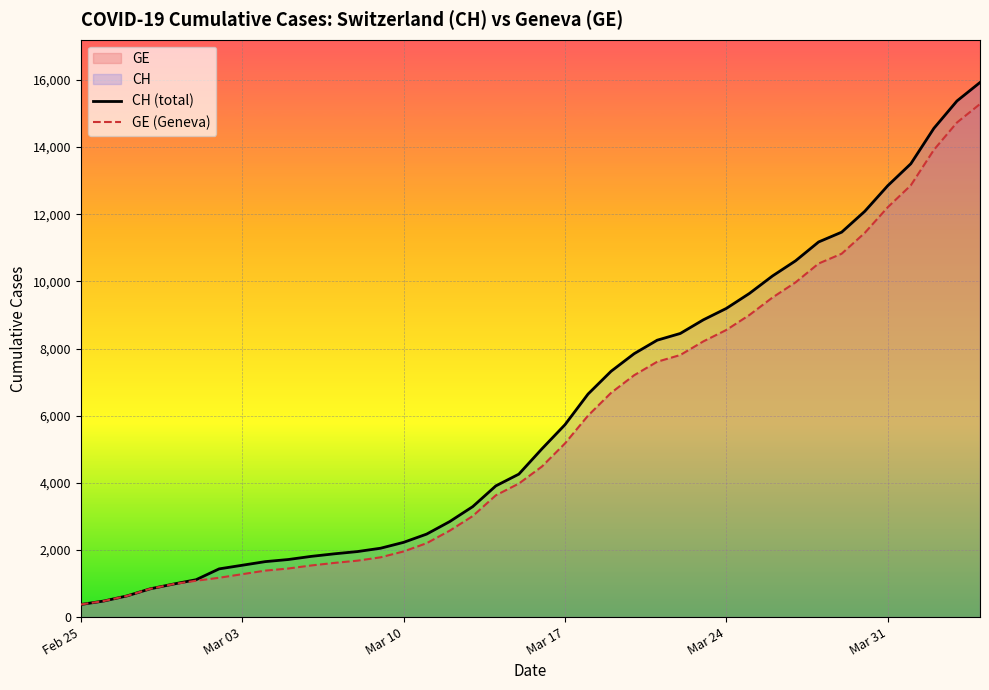

The value of GE (Geneva) at Mar 24 is 8554. True or false?

True